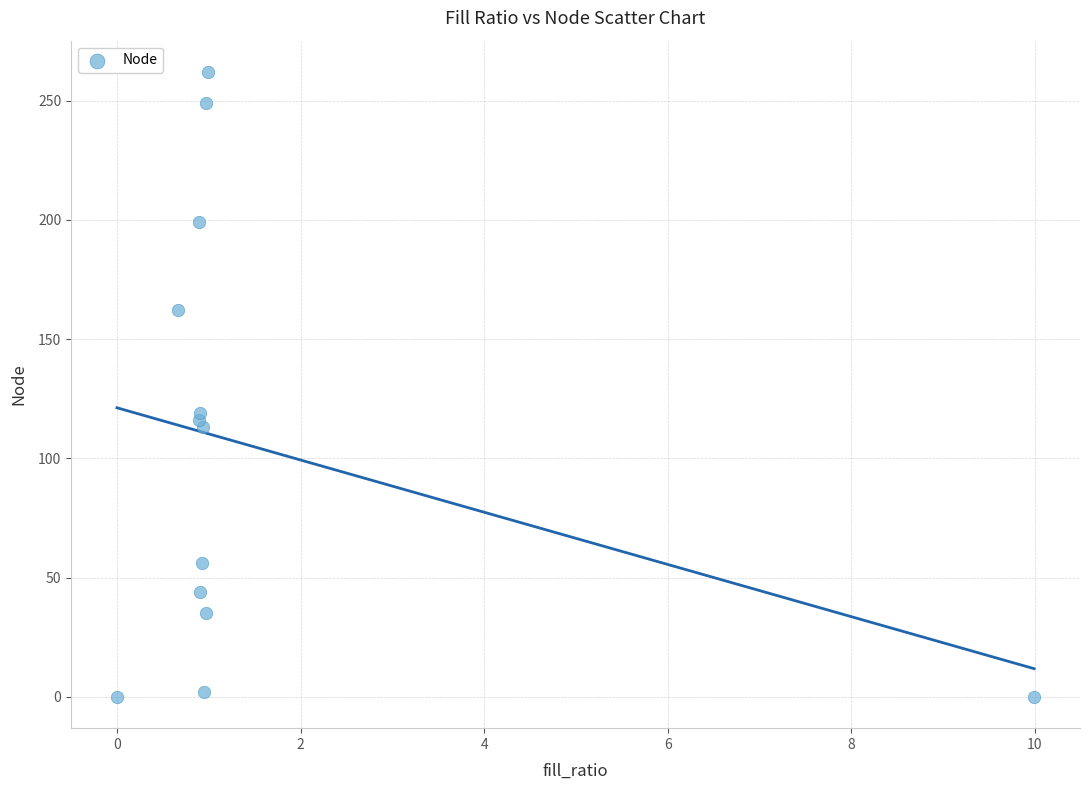

What Y value in the scatter plot is closest to 131?

119